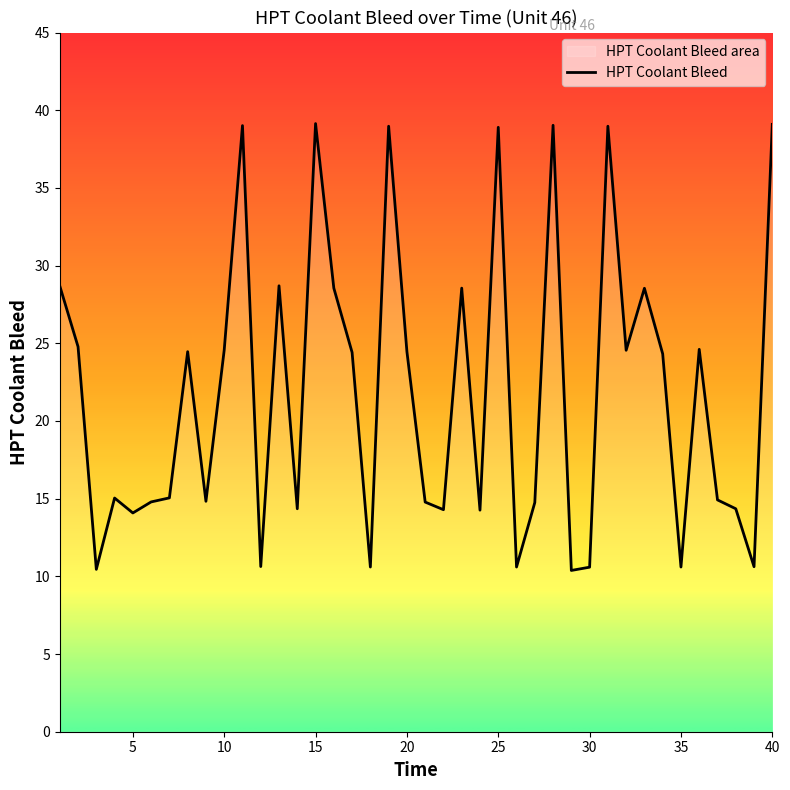

Reading left to right, extract all data points from this chart.

28.7	24.8	10.4	15.0	14.1	14.8	15.1	24.5	14.8	24.6	39.0	10.6	28.7	14.3	39.1	28.6	24.4	10.6	39.0	24.5	14.8	14.3	28.6	14.3	38.9	10.6	14.8	39.0	10.4	10.6	39.0	24.6	28.5	24.3	10.6	24.6	14.9	14.3	10.6	39.1